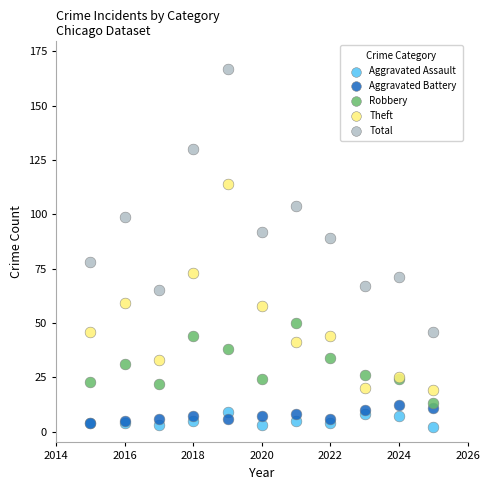

Which series reaches the minimum Y coordinate?

Aggravated Assault